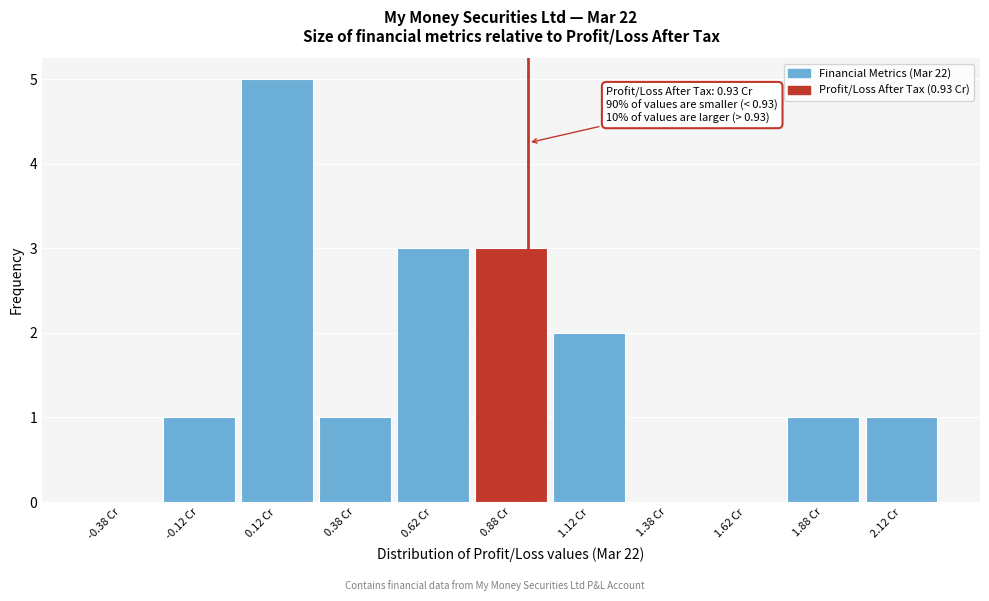

Over which range of the x-axis is the bar tallest?

0.00 to 0.25